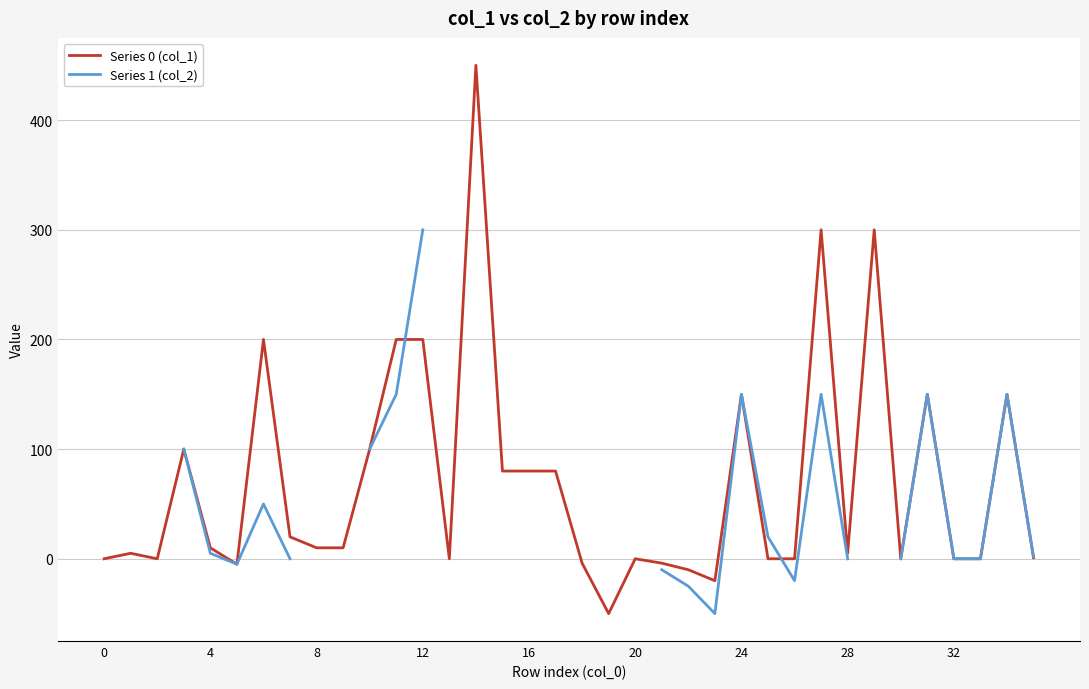

What is the difference between the second highest and second lowest values in the Series 0 (col_1) series?

320